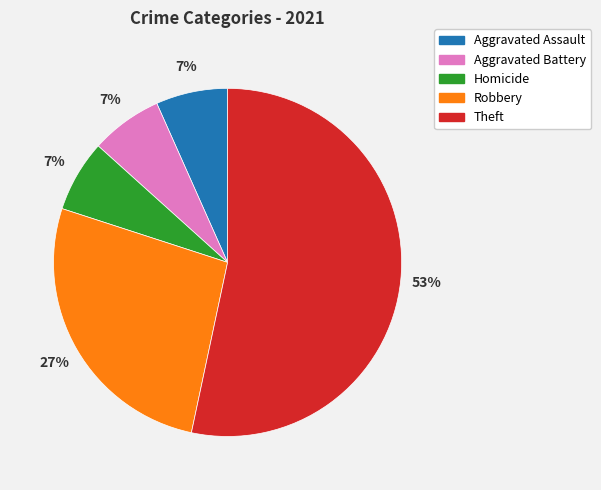

Combined, do Aggravated Battery and Theft account for over 50%?

Yes